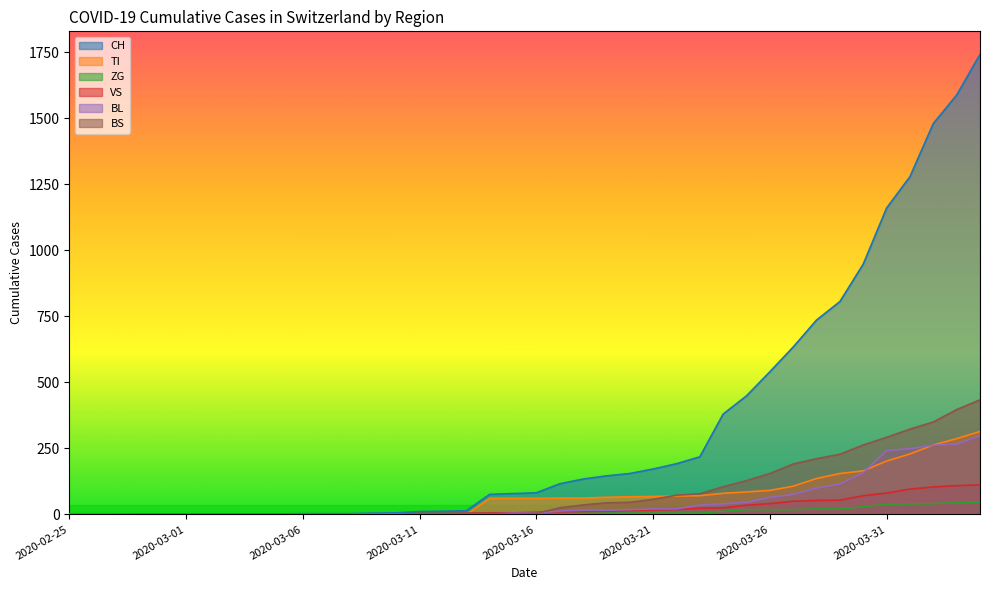

True or false: ZG and BL intersect in this chart.

False